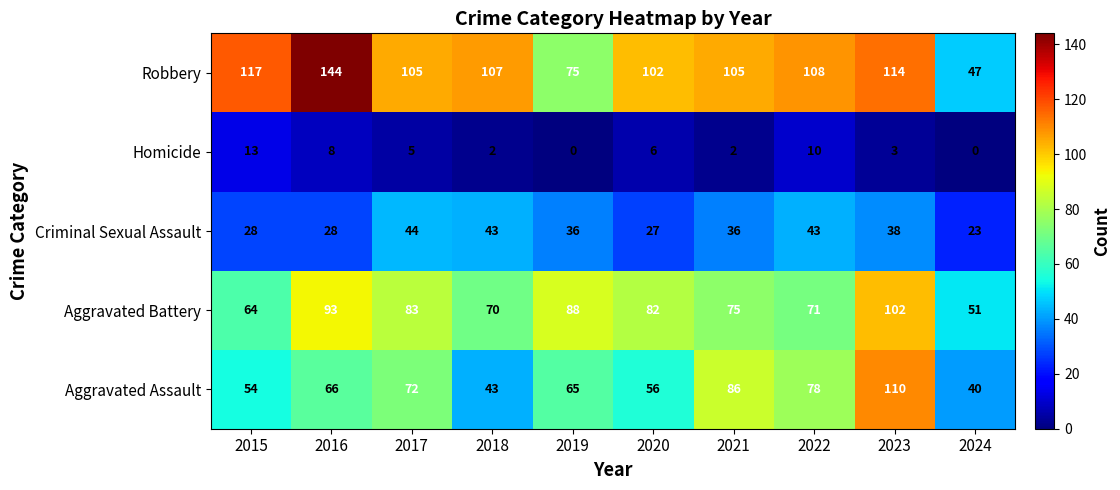

The value of Criminal Sexual Assault at 2021 is 64. True or false?

False